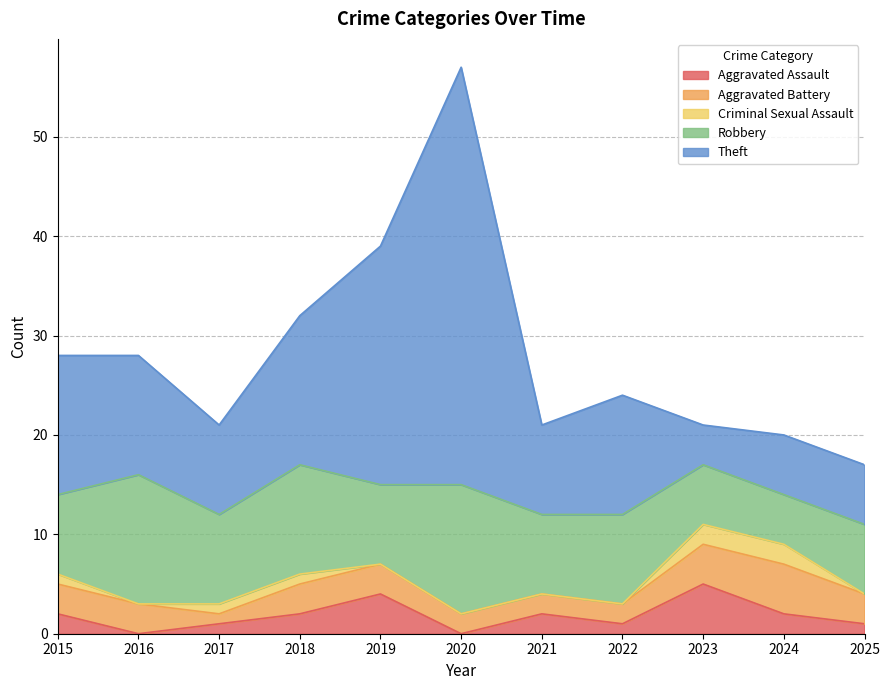

Is it true that Robbery equals 8 at 2015?

True